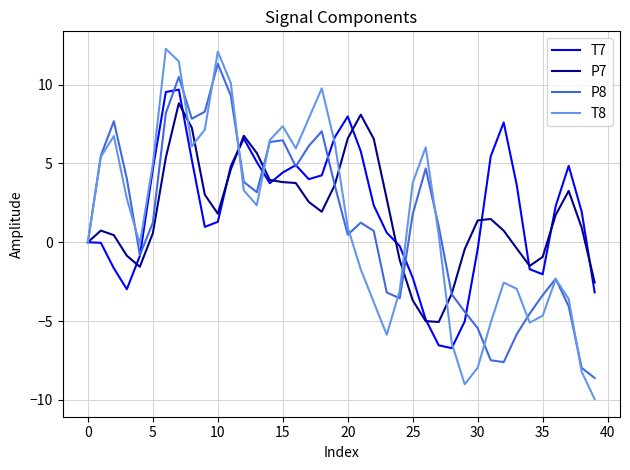

What is the maximum value shown in the chart?

12.3